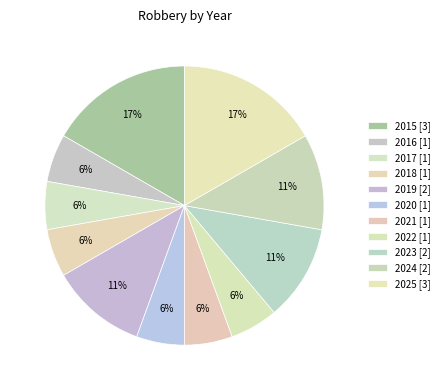

True or false: 2024 accounts for 17% of the total.

False